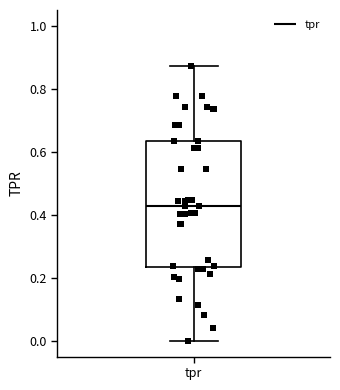

Read this box plot against the y-axis: the position of the median line, the range covered by the box, and the ends of both whiskers. The values are not printed on the chart, so give them approximately, as read against the axis.

median 0.42, box 0.24 to 0.64, whiskers 0.00 to 0.88